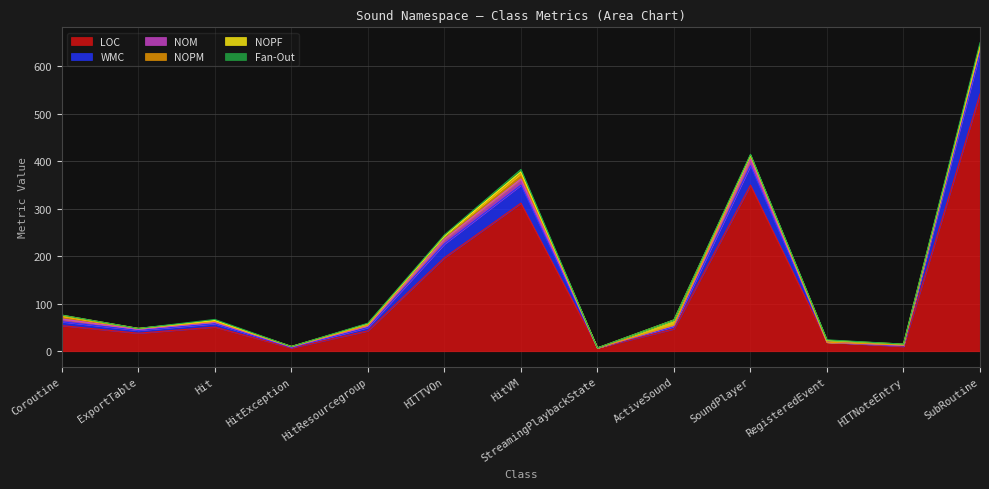

What are all the series names shown in the legend?

LOC, WMC, NOM, NOPM, NOPF, Fan-Out